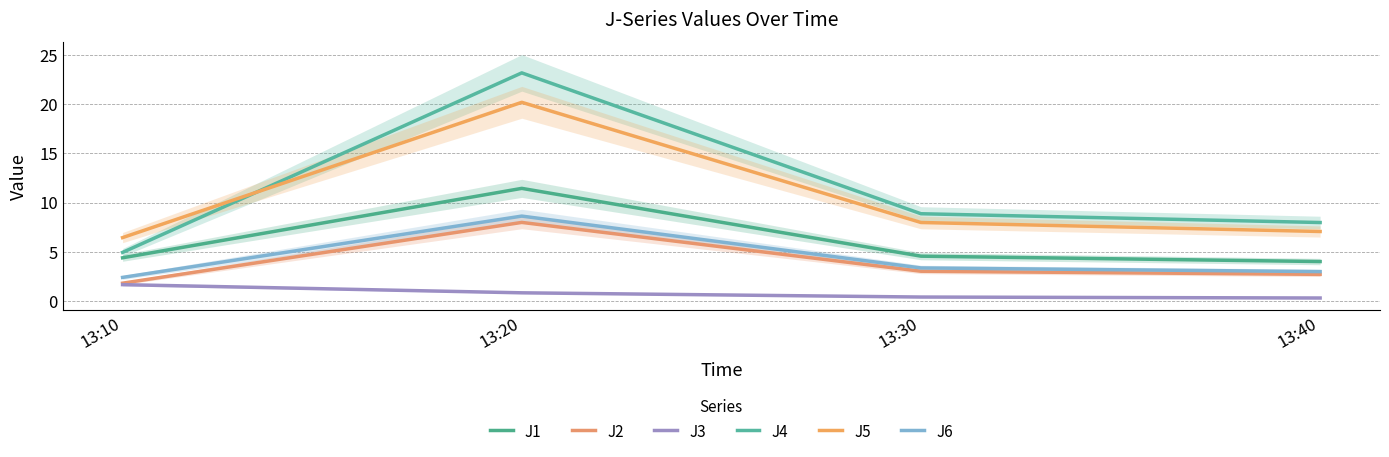

How many series are shown in this chart?

6